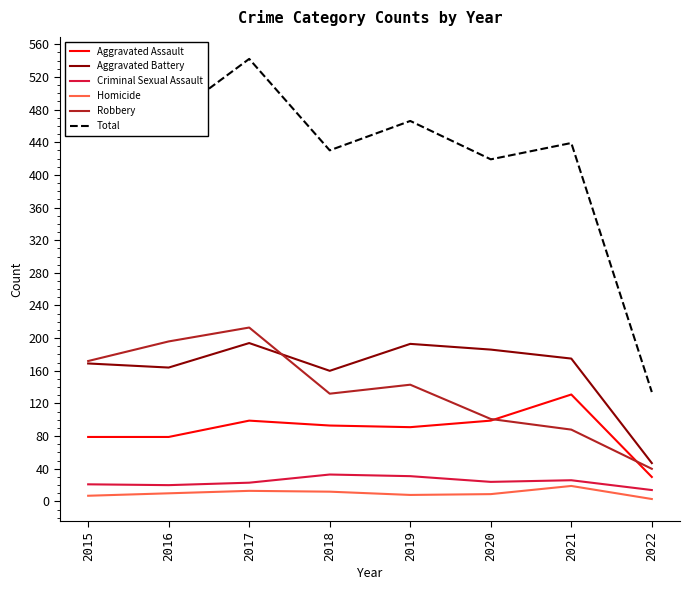

Rank the categories by Robbery value from highest to lowest.

2017, 2016, 2015, 2019, 2018, 2020, 2021, 2022